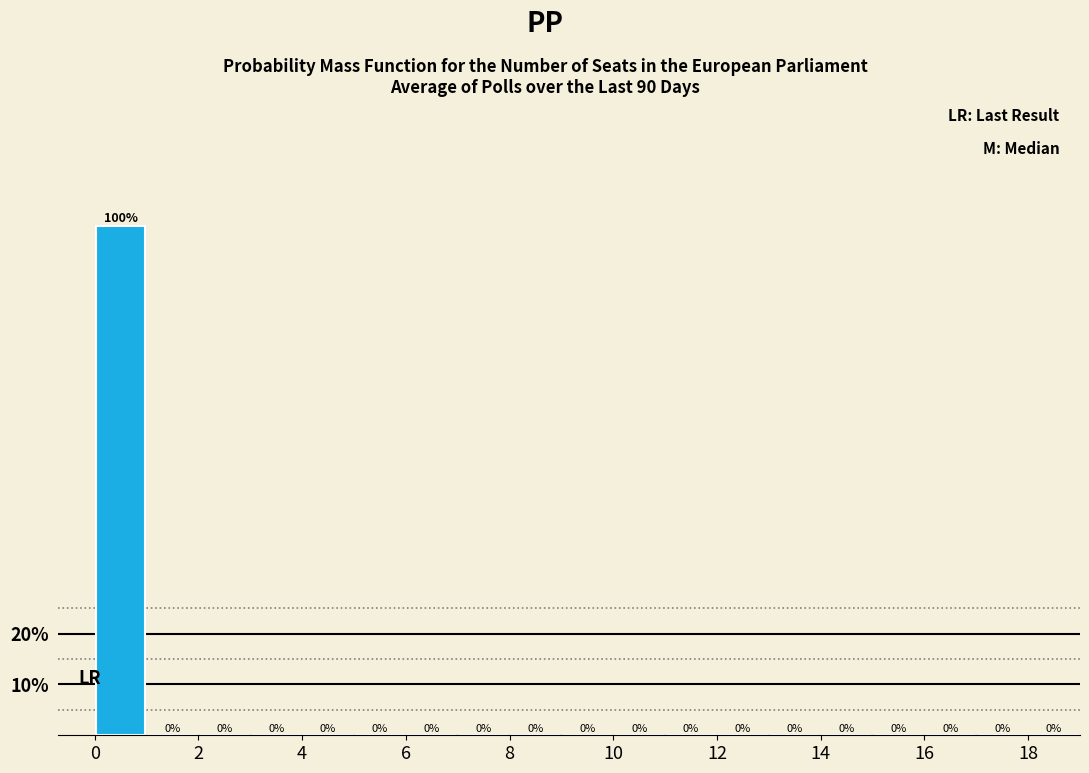

Over which range of the x-axis is the bar tallest?

0 to 1